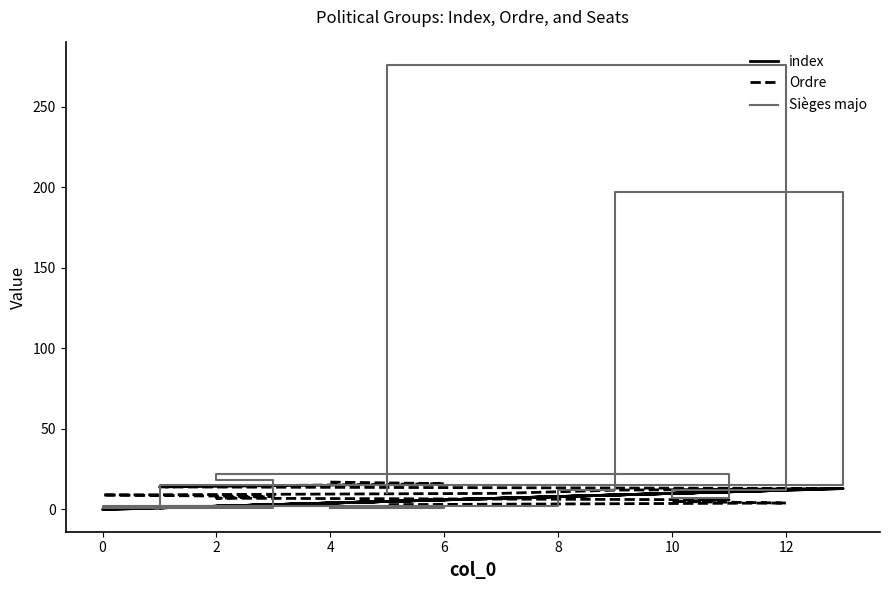

What is the average value of the index series?

6